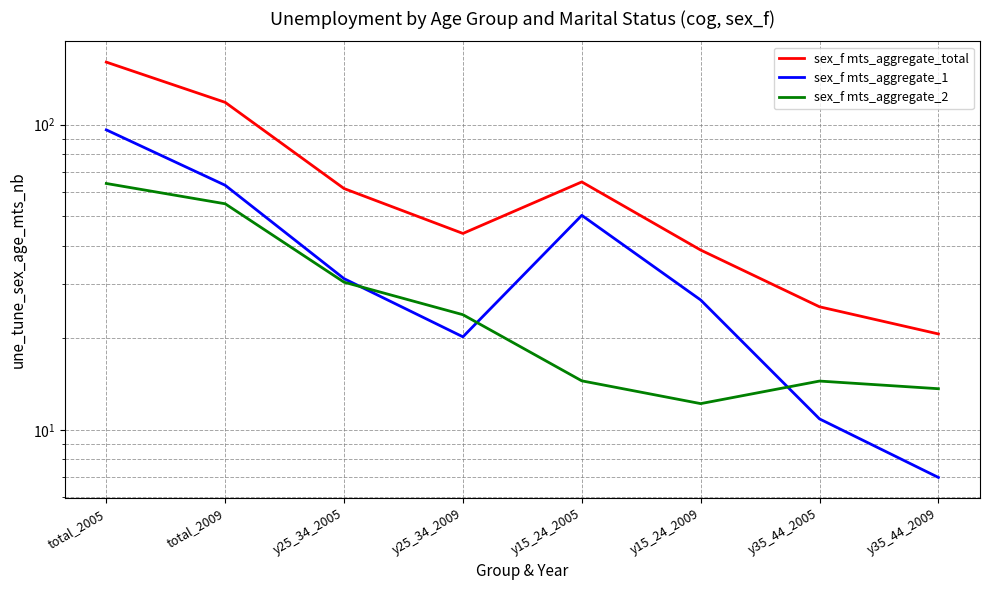

Where does the sex_f mts_aggregate_total series first go above 61?

total_2005